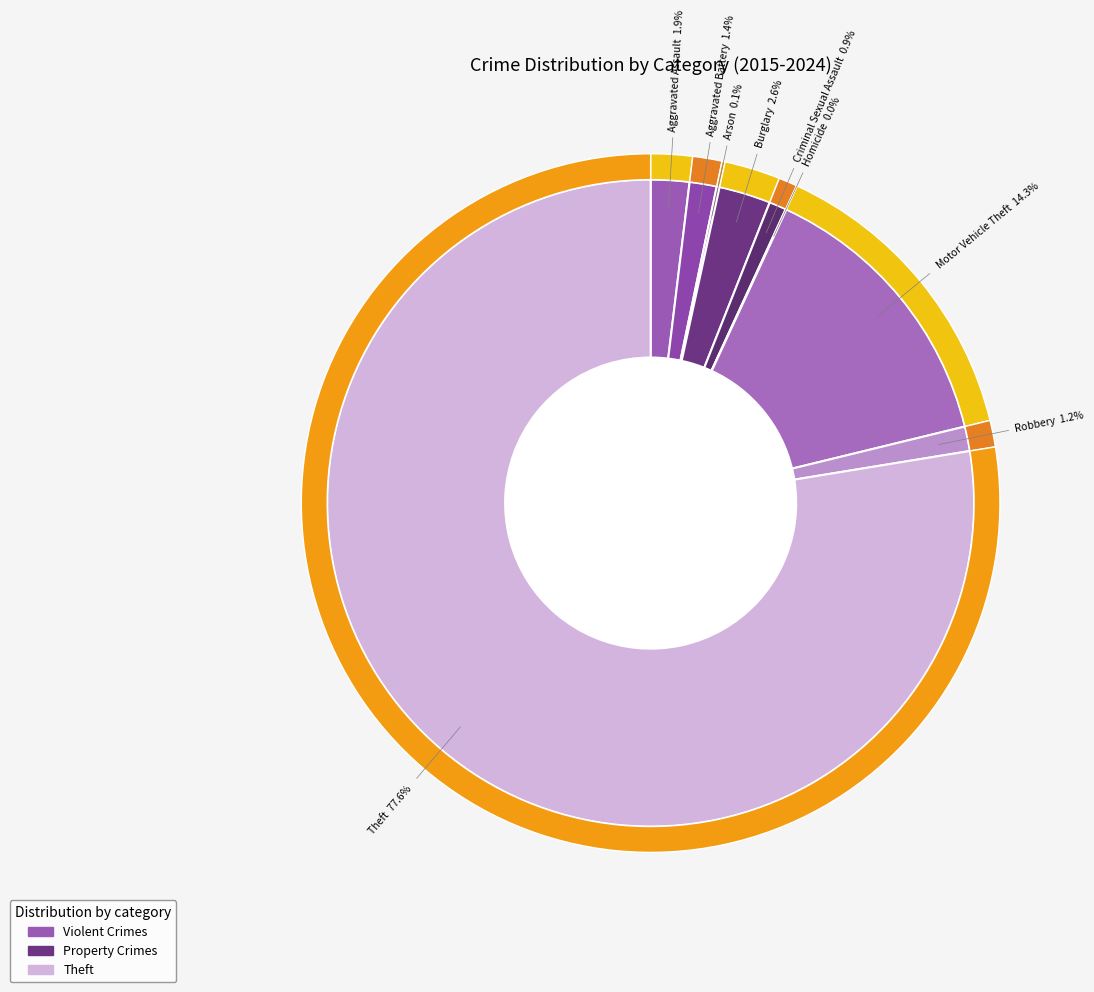

To the nearest percent, what is the combined percentage of Robbery and Aggravated Assault?

3%